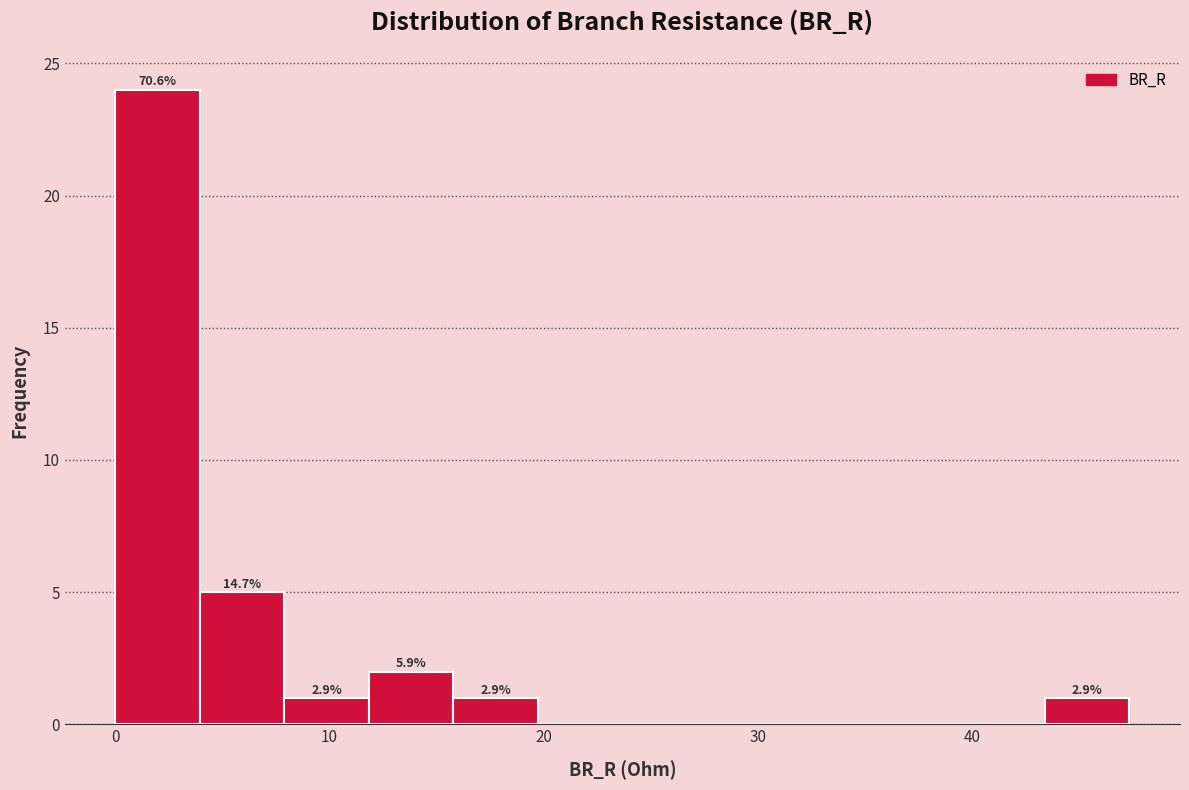

Read against the x-axis, roughly where is the centre of the tallest bar?

2